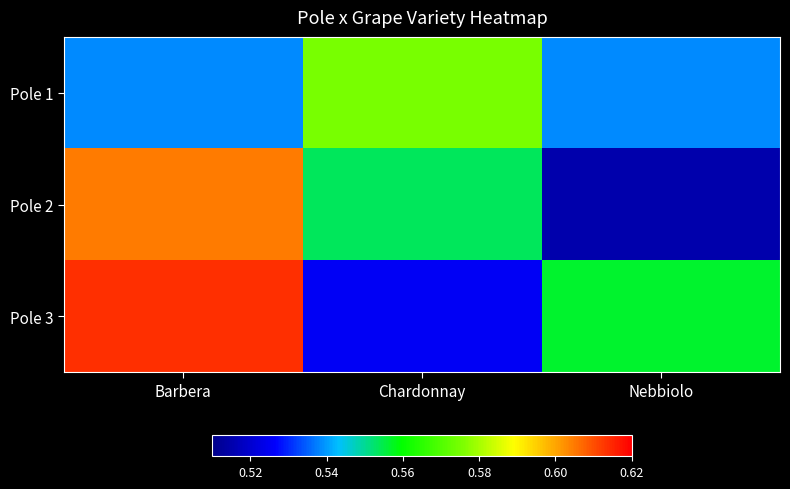

Count the number of data series in this chart.

3